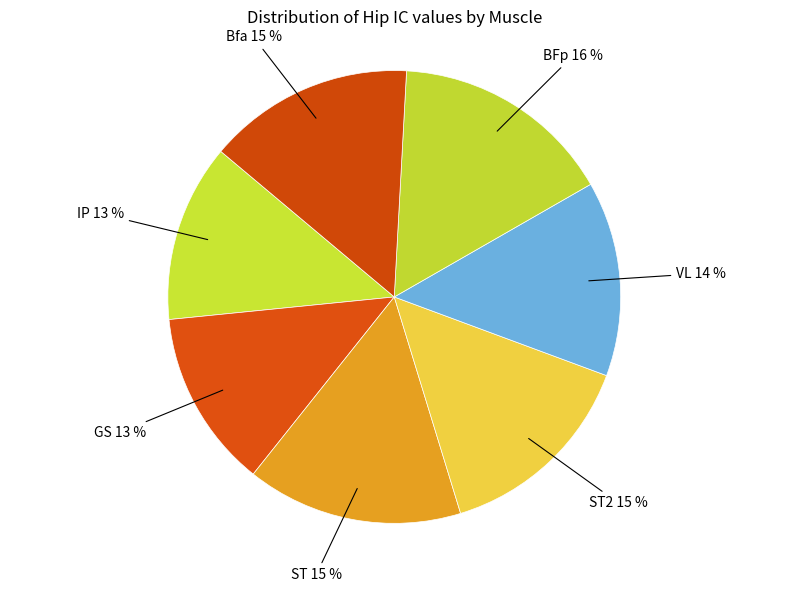

How many slices are in this pie chart?

7